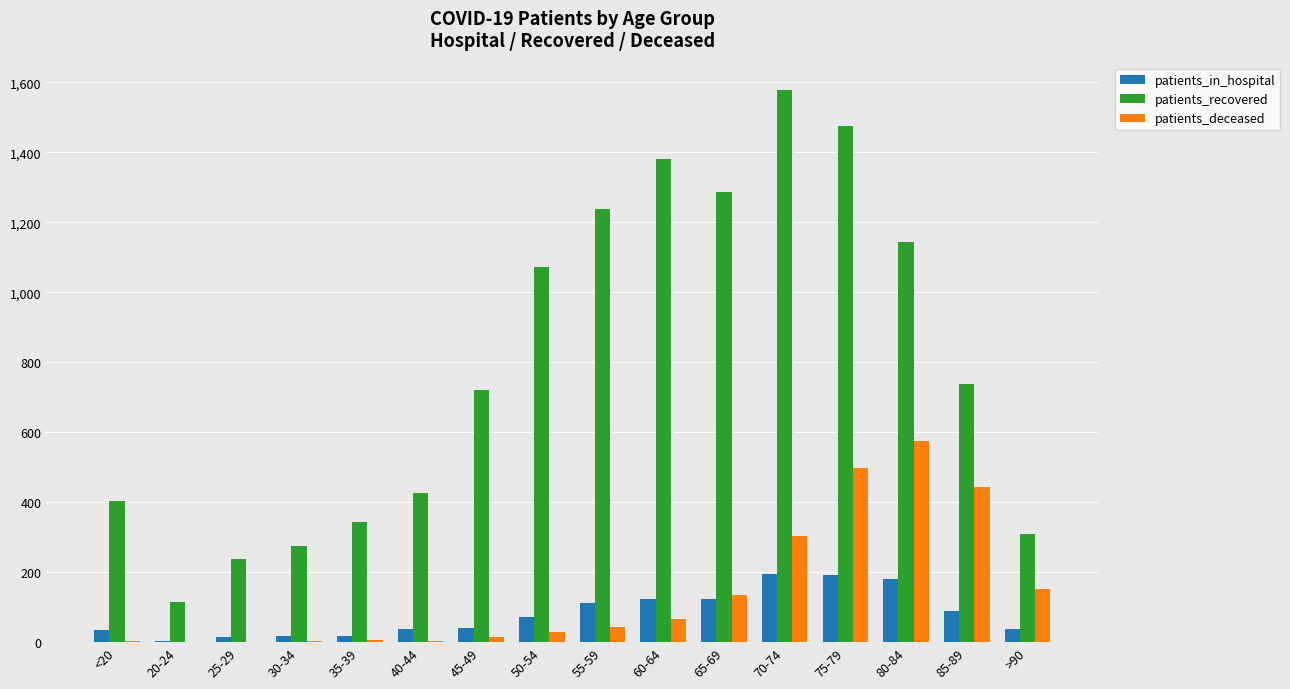

Is the value of patients_recovered at 30-34 greater than the value of patients_deceased at 75-79?

No